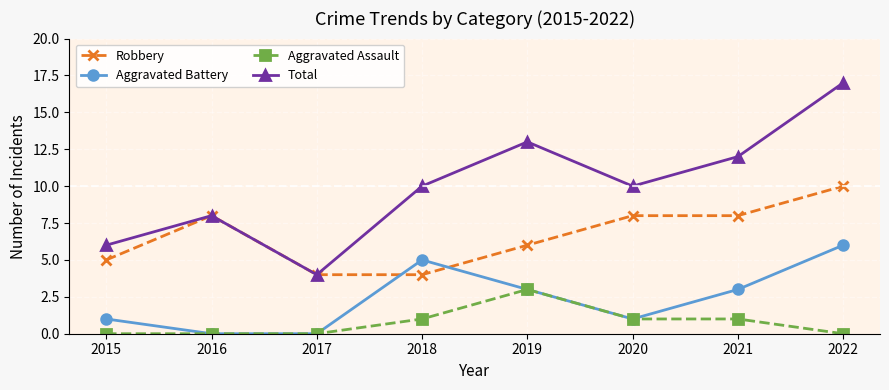

What is the sum of all Robbery values?

53